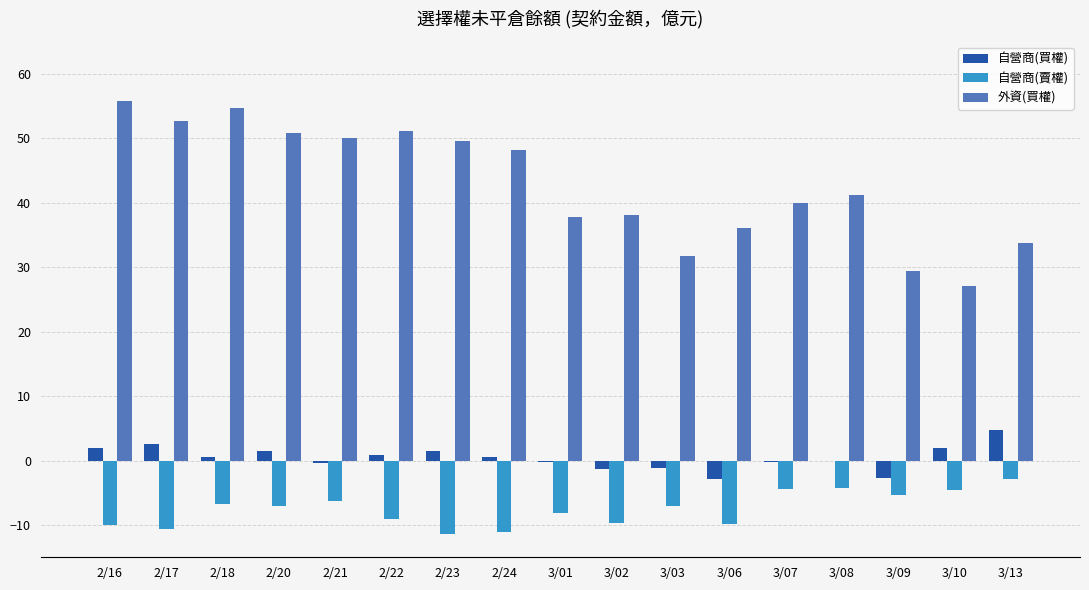

What is the sum of all 自營商(賣權) values?

-128.3